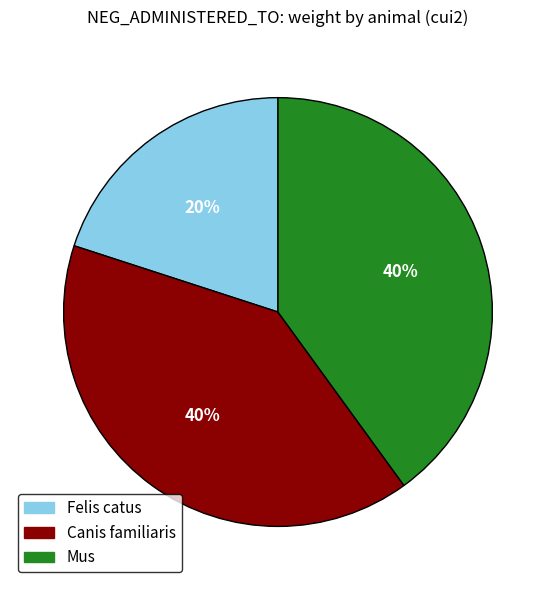

How many segments does this pie chart have?

3